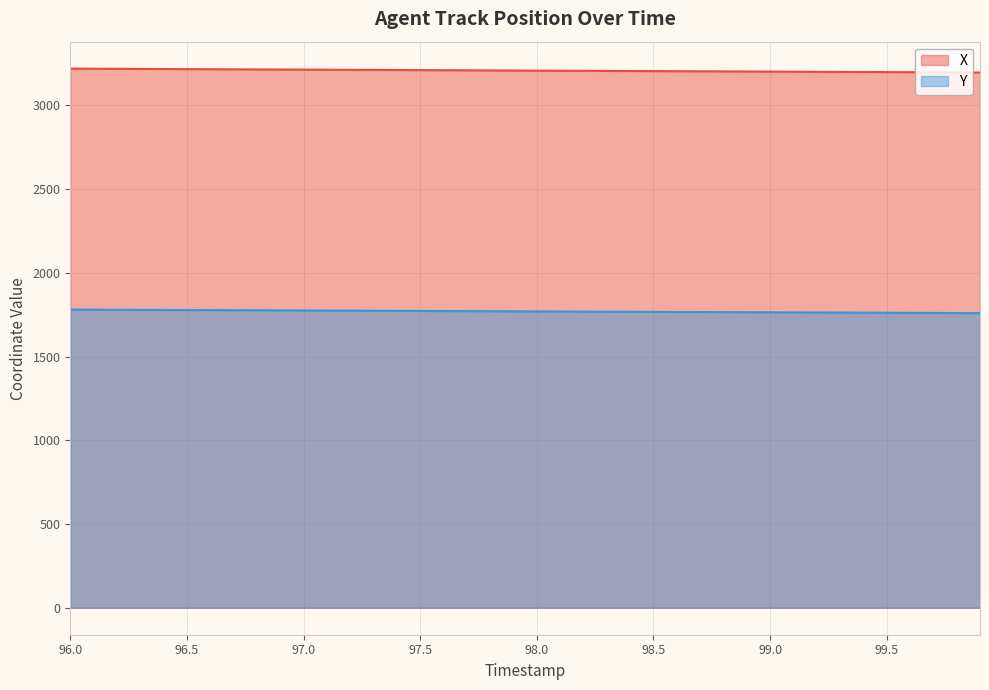

What position from the left is 99.1?

32